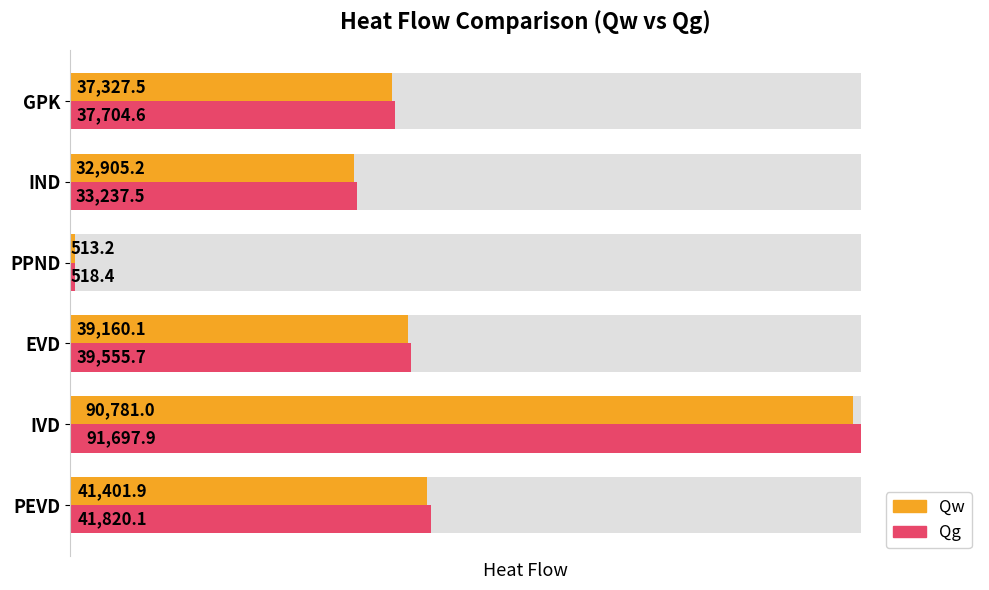

The value of Qw at EVD is 9309.9. True or false?

False